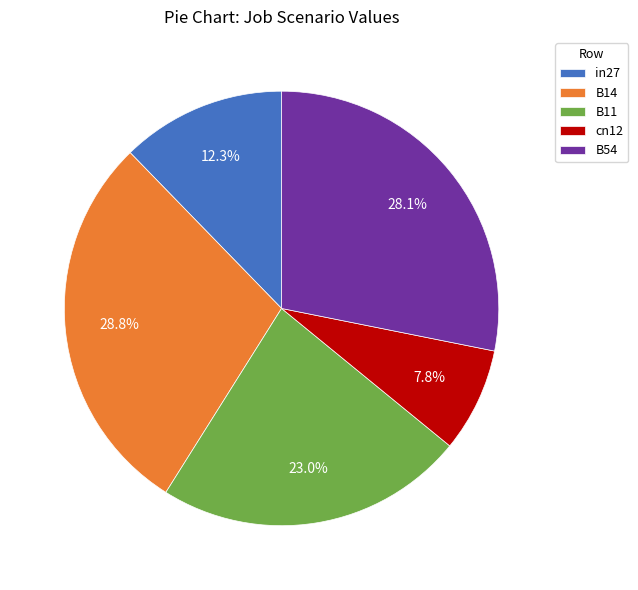

To the nearest percent, what is the combined percentage of B11 and B54?

51%